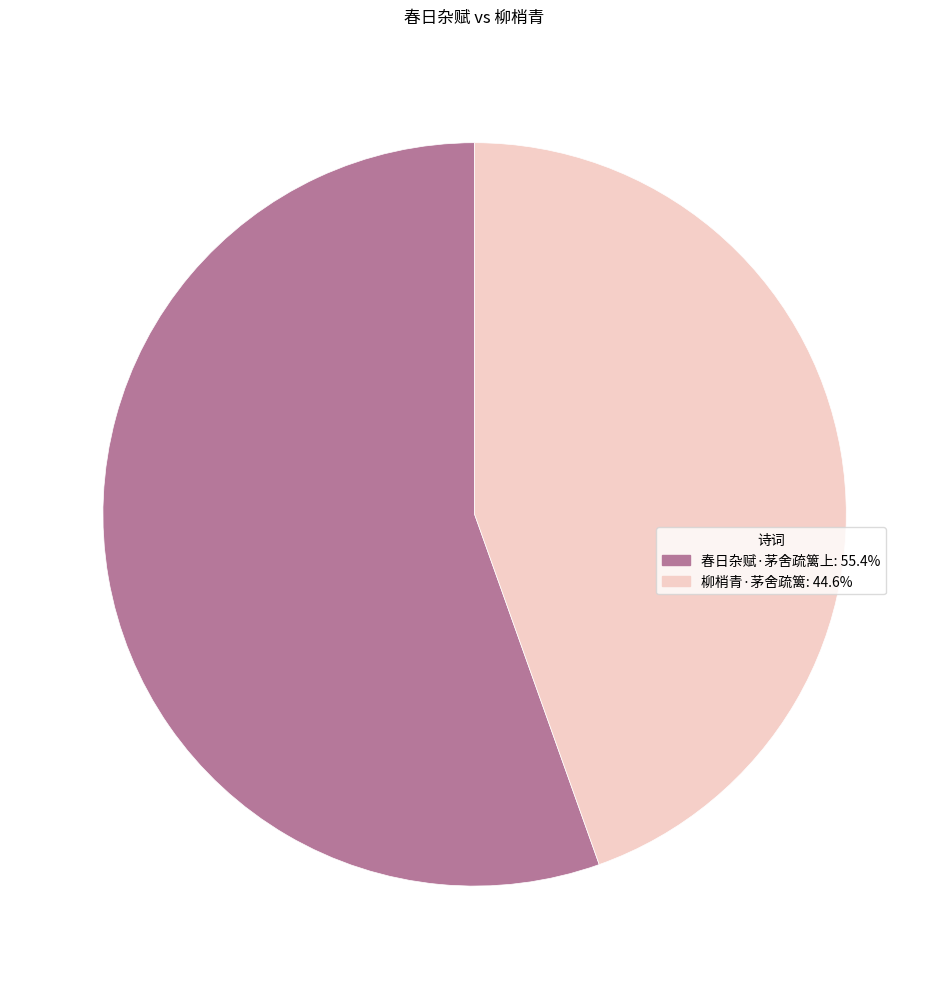

What is the largest slice in the pie chart?

春日杂赋·茅舍疏篱上